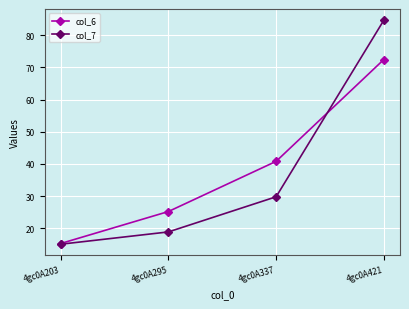

What is the maximum value for col_7?

84.7